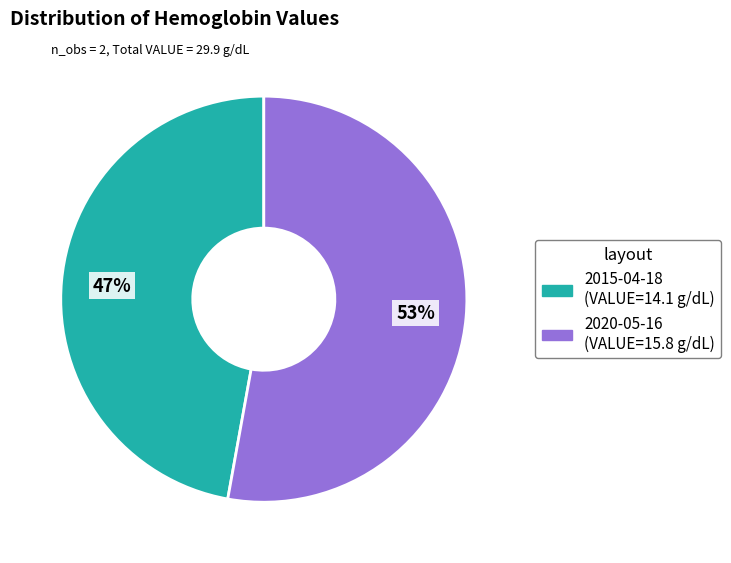

Count the number of slices in the pie.

2